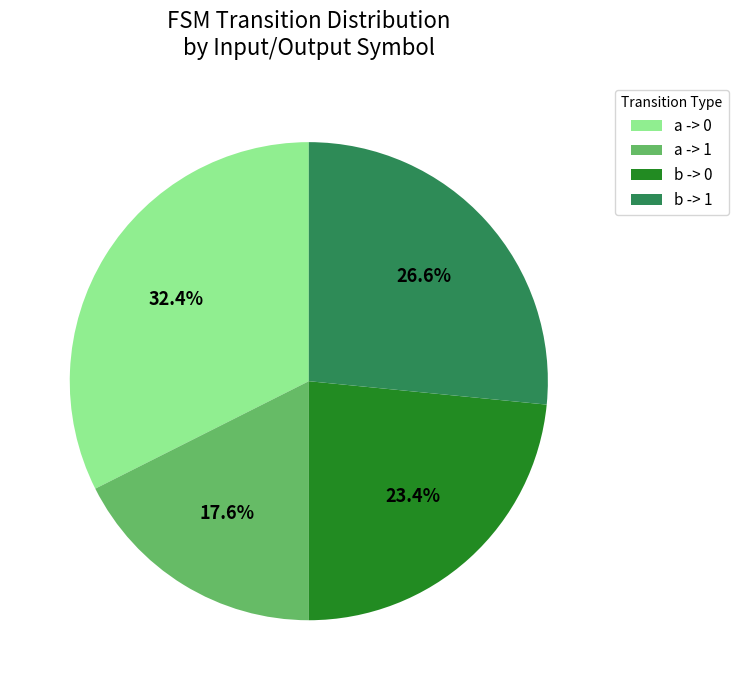

How many segments does this pie chart have?

4